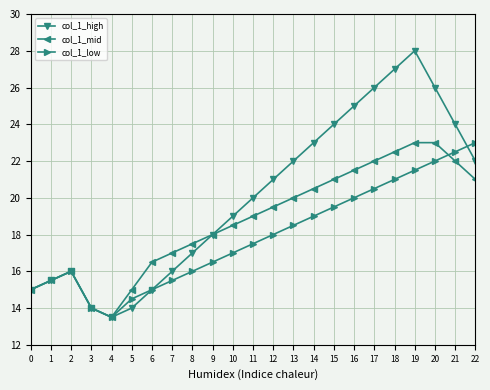

Which series has the largest total across all categories?

col_1_high